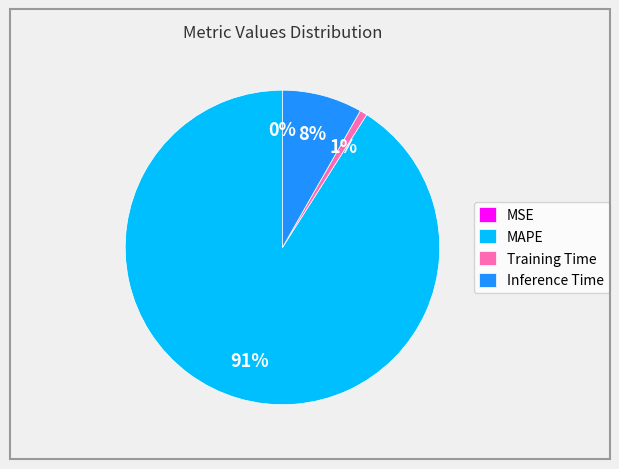

Which category has the biggest portion of the pie?

MAPE